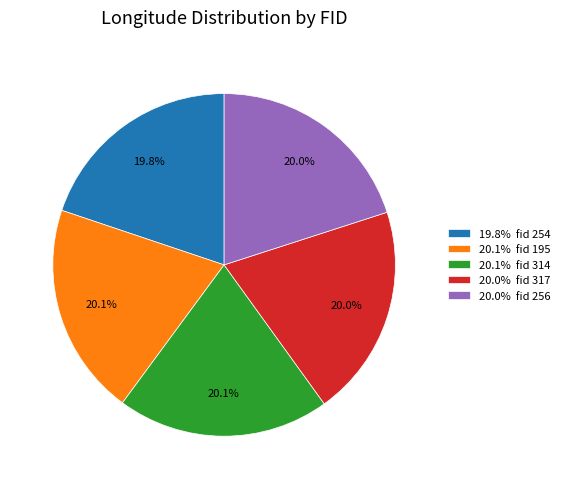

Is there a majority slice in this chart?

No